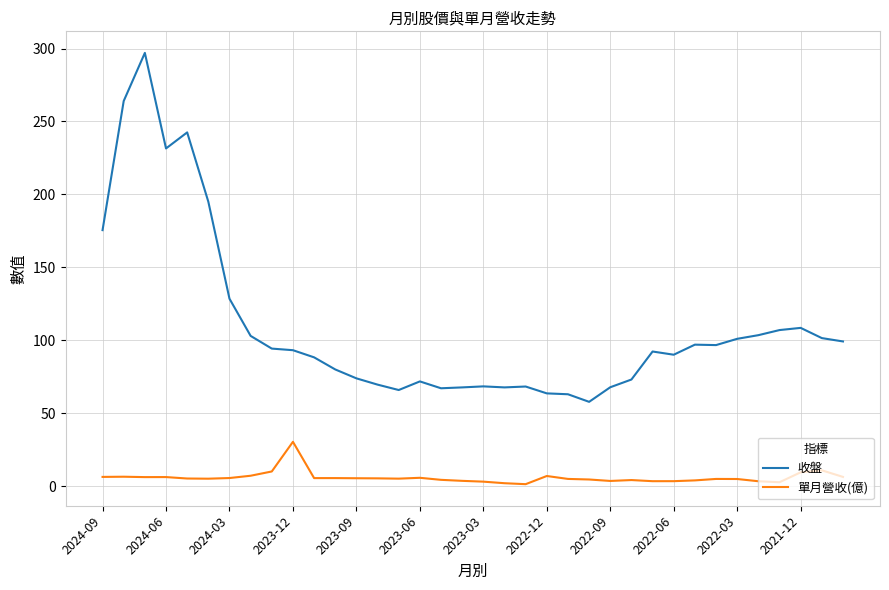

Which series has the largest total across all categories?

收盤